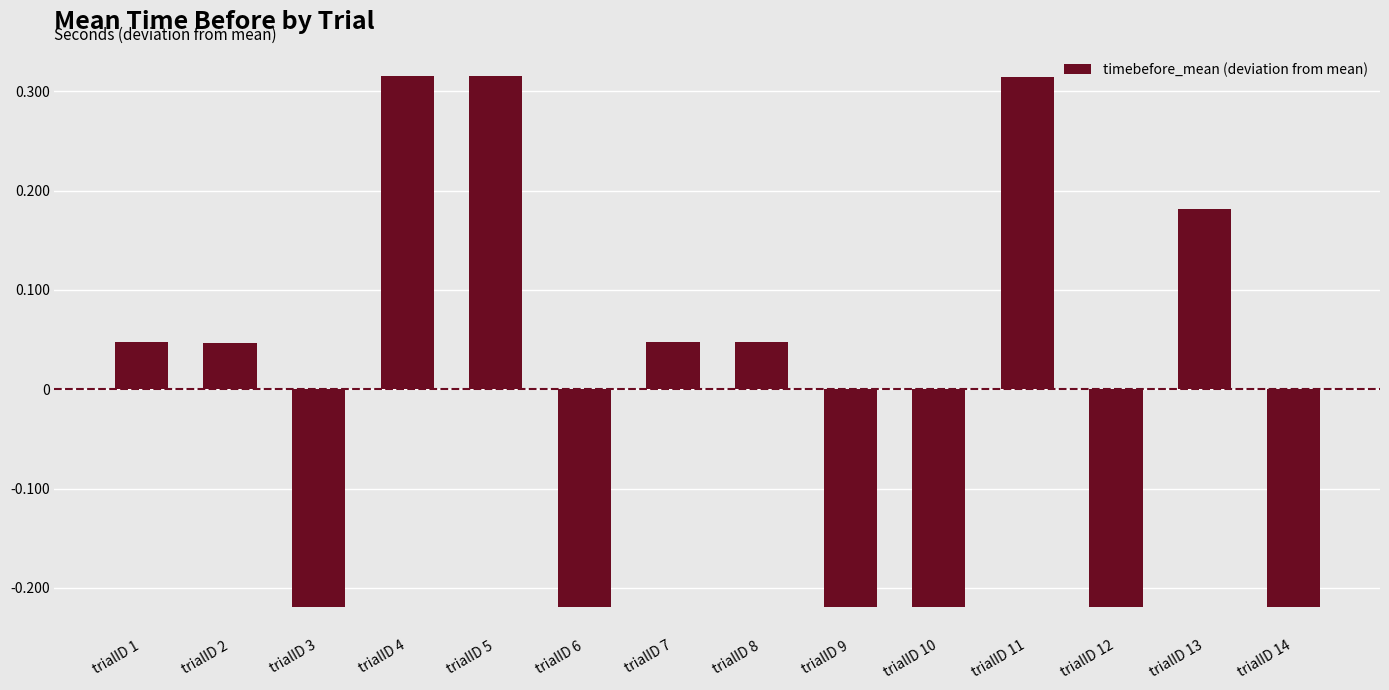

Count the number of categories in the chart.

14